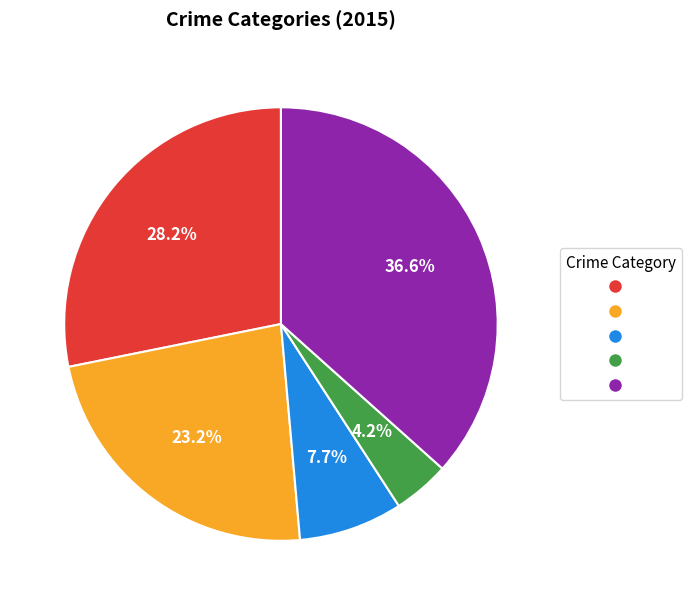

Does any single category account for the majority?

No